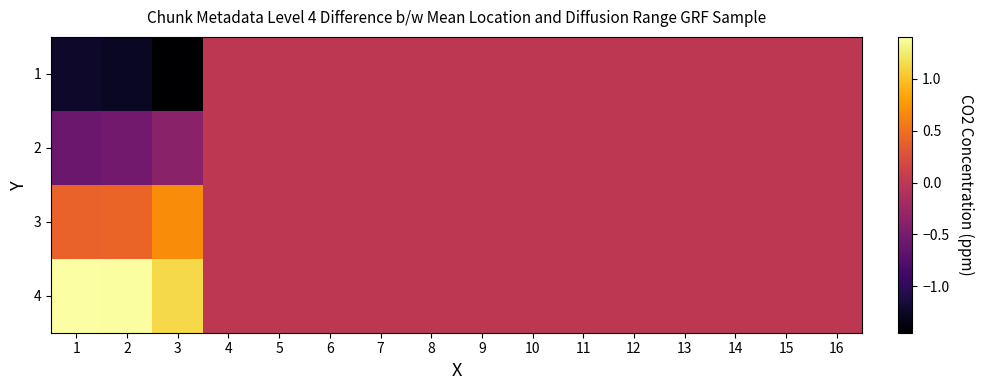

At 1, list the series in order from largest to smallest.

4, 3, 2, 1